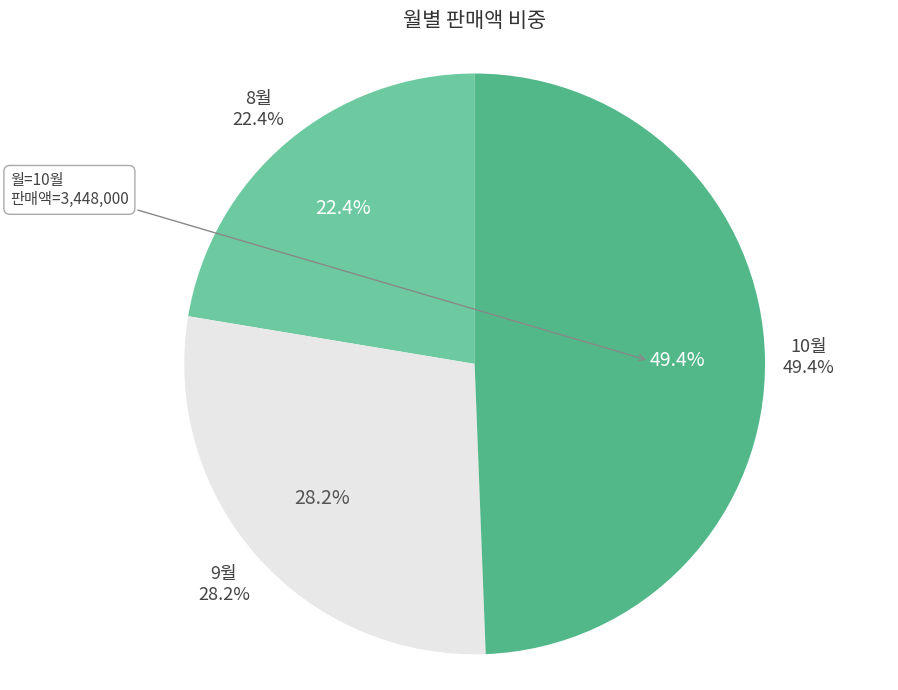

Is it true that 9월 is 17% of the pie?

False